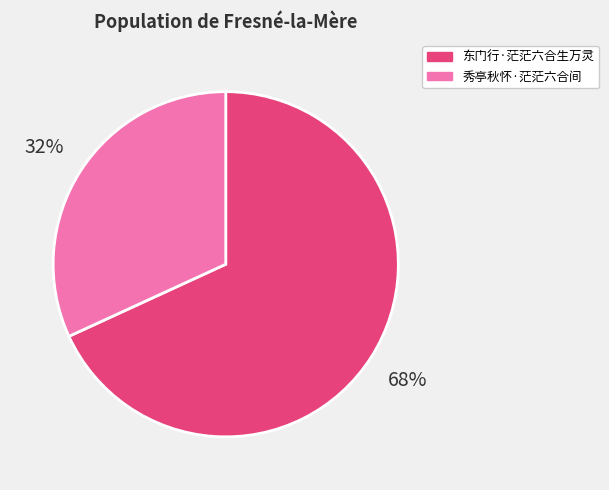

Which category has the biggest portion of the pie?

东门行·茫茫六合生万灵